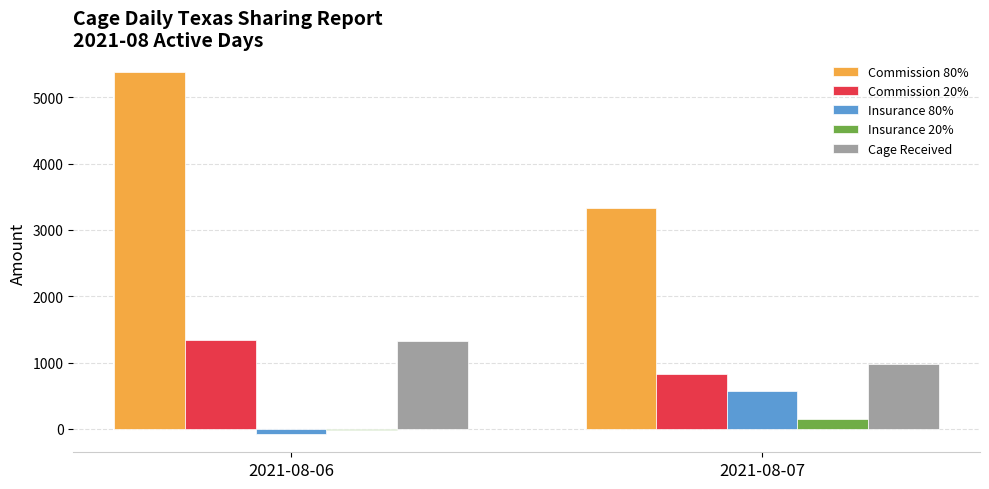

The value of Commission 20% at 2021-08-06 is 454. True or false?

False